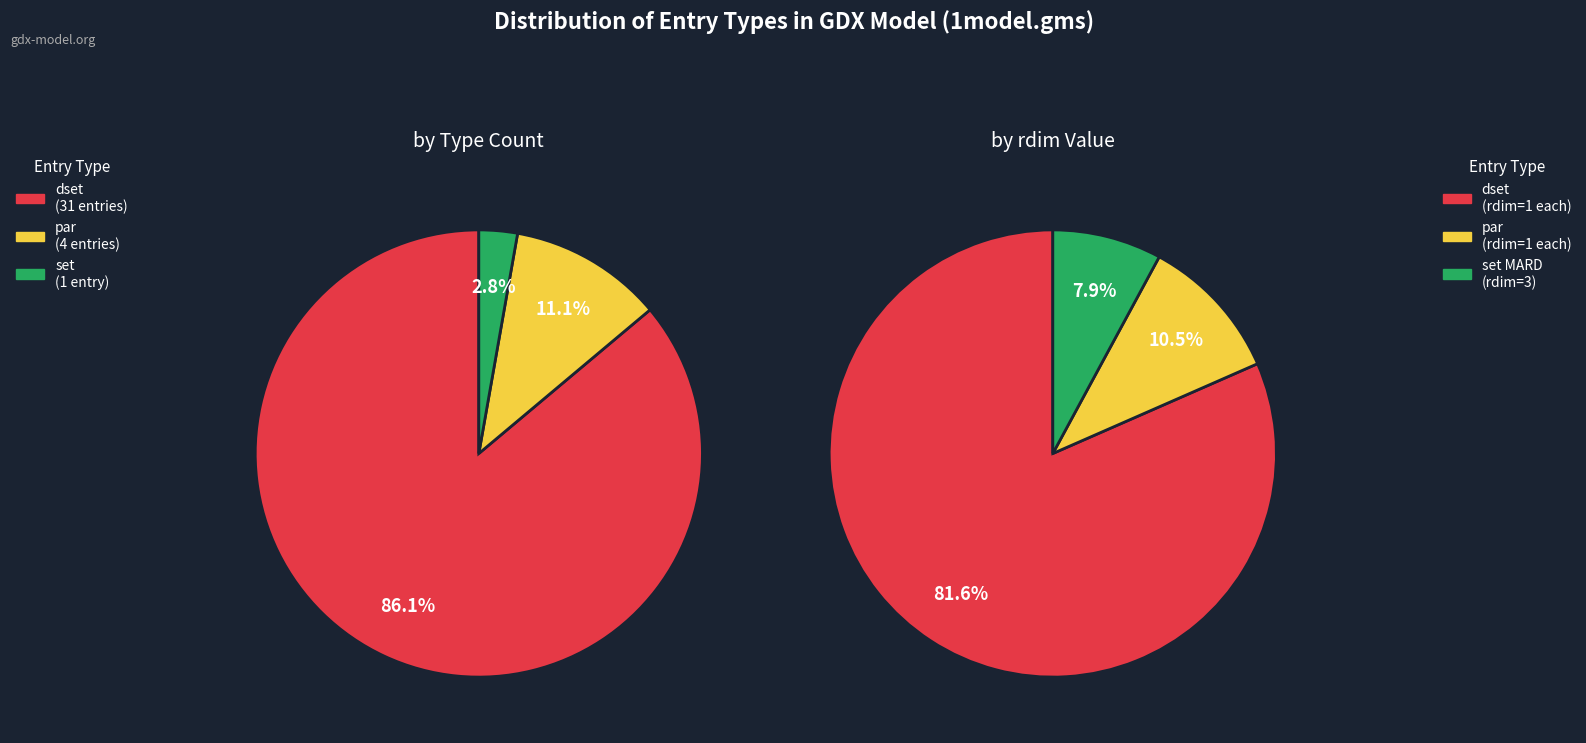

Is set the majority of the pie?

No